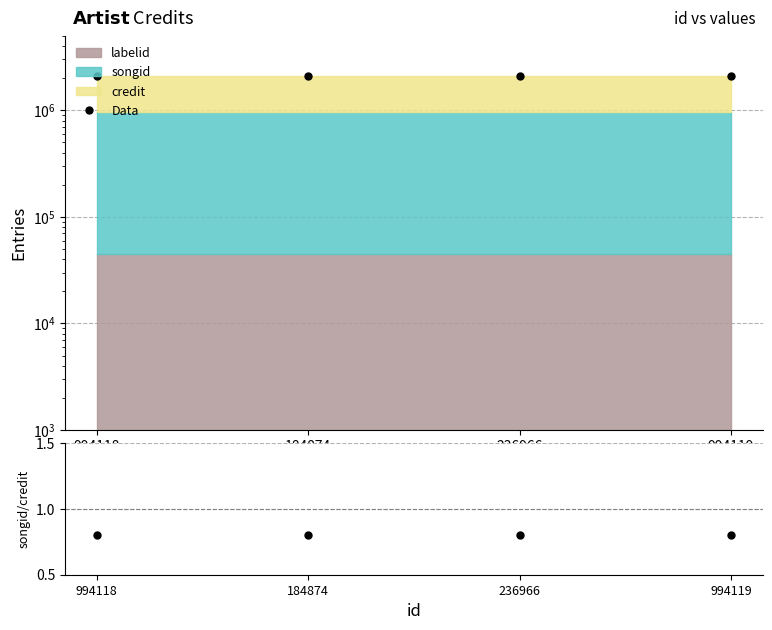

At how many categories does at least one series exceed 1426180?

4